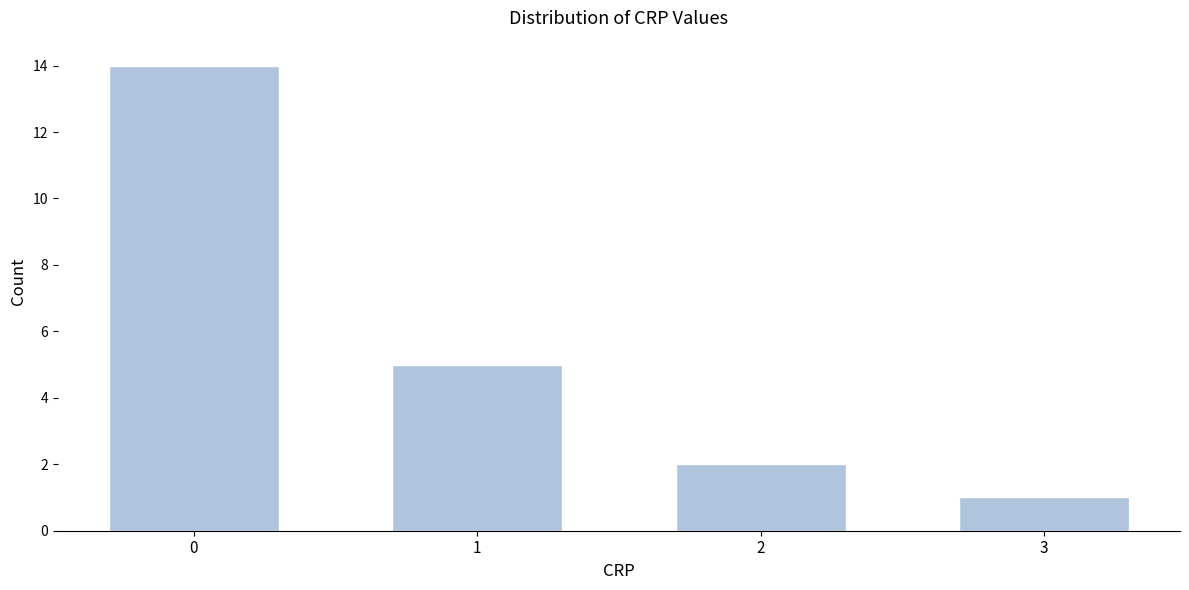

Reading left to right, transcribe this chart: for each bar, give the range it covers on the x-axis and its height. The values are not printed on the chart, so give them approximately, as read against the axis.

-0.5 to 0.5: 14
0.5 to 1.5: 5
1.5 to 2.5: 2
2.5 to 3.5: 1